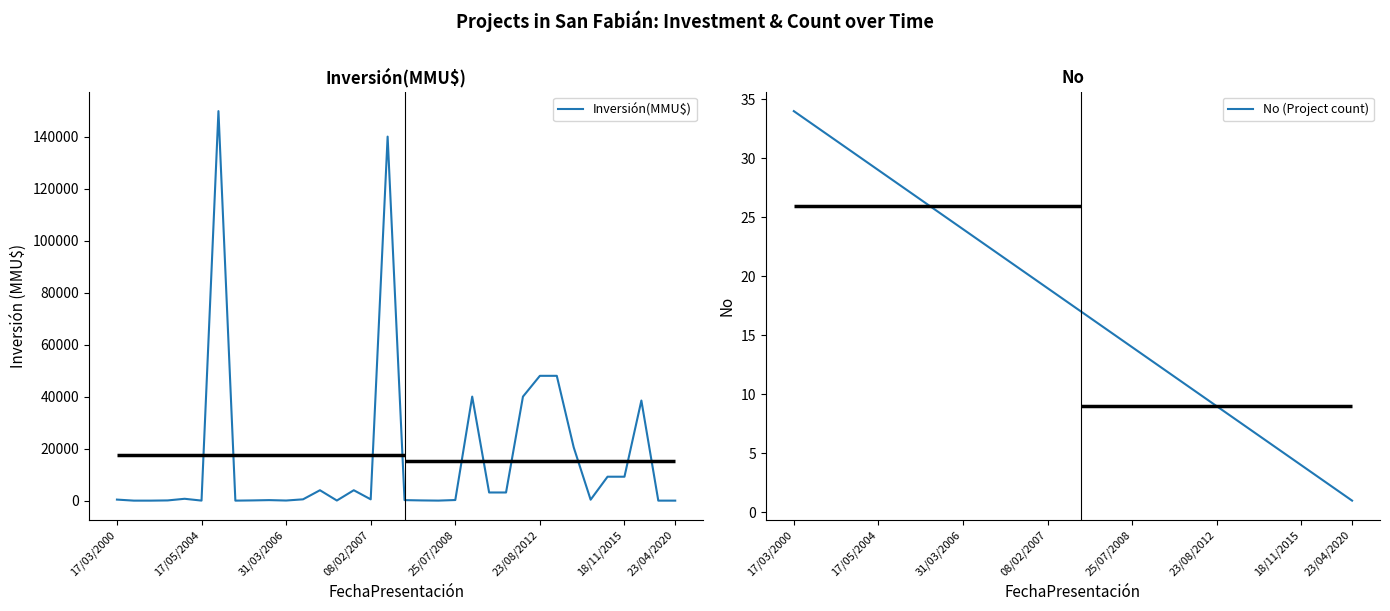

Is the value of Inversión(MMU$) at 28 greater than the value of No (Project count) at 11?

Yes